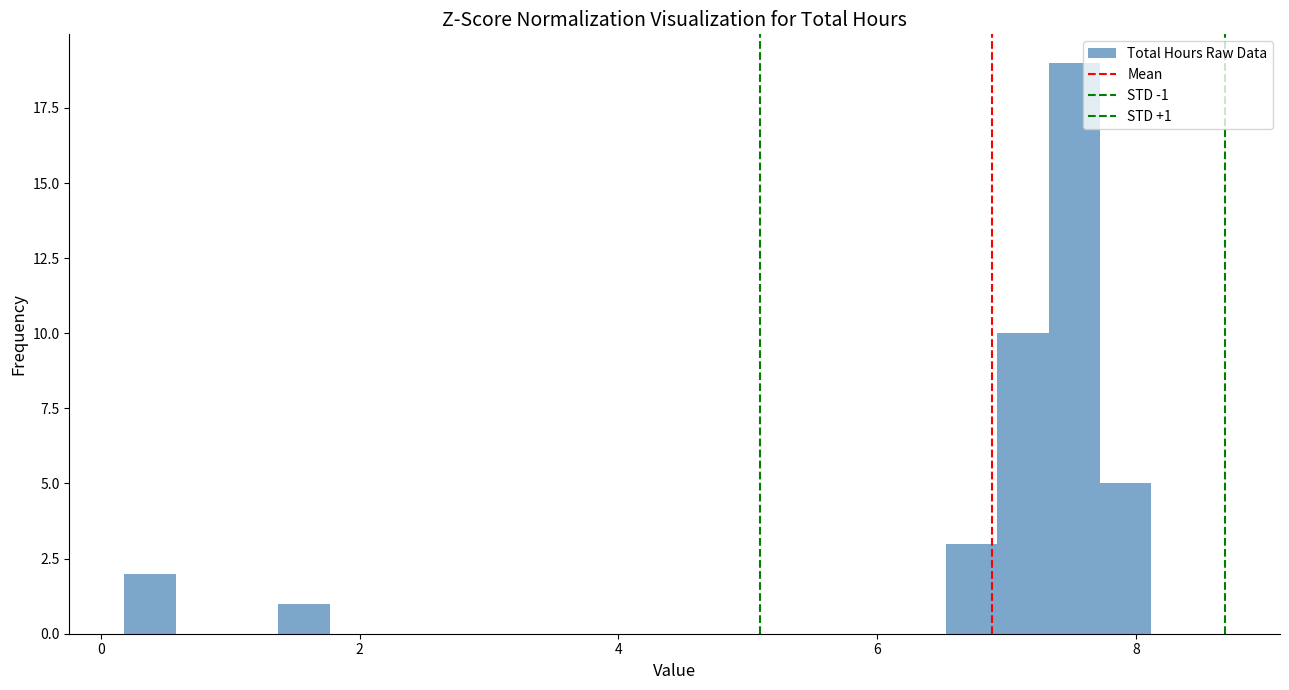

Read against the x-axis, roughly where is the centre of the tallest bar?

7.6